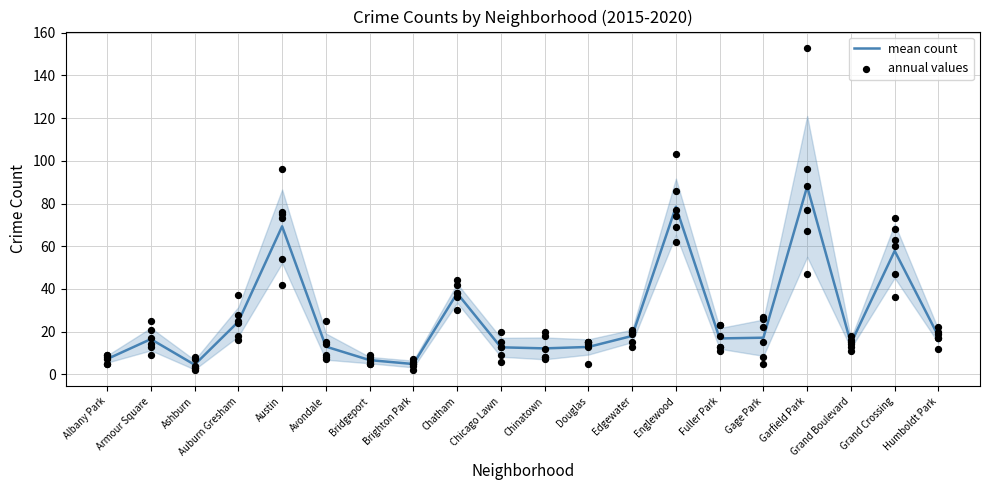

Is the value of annual values at Douglas greater than the value of mean count at Ashburn?

Yes